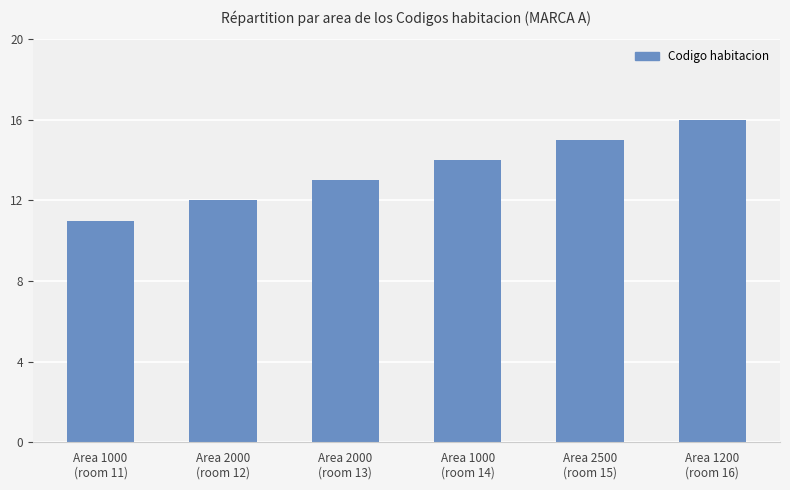

What is the label of the 2nd bar from the left?

Area 2000
(room 12)